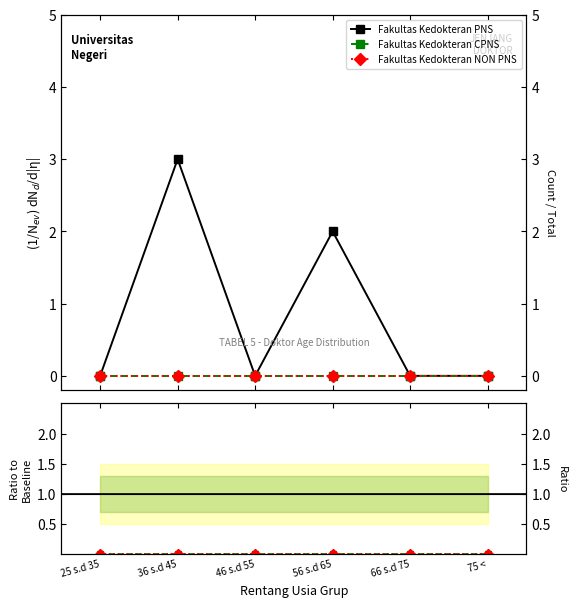

At which category does the chart reach its minimum across all series?

25 s.d 35